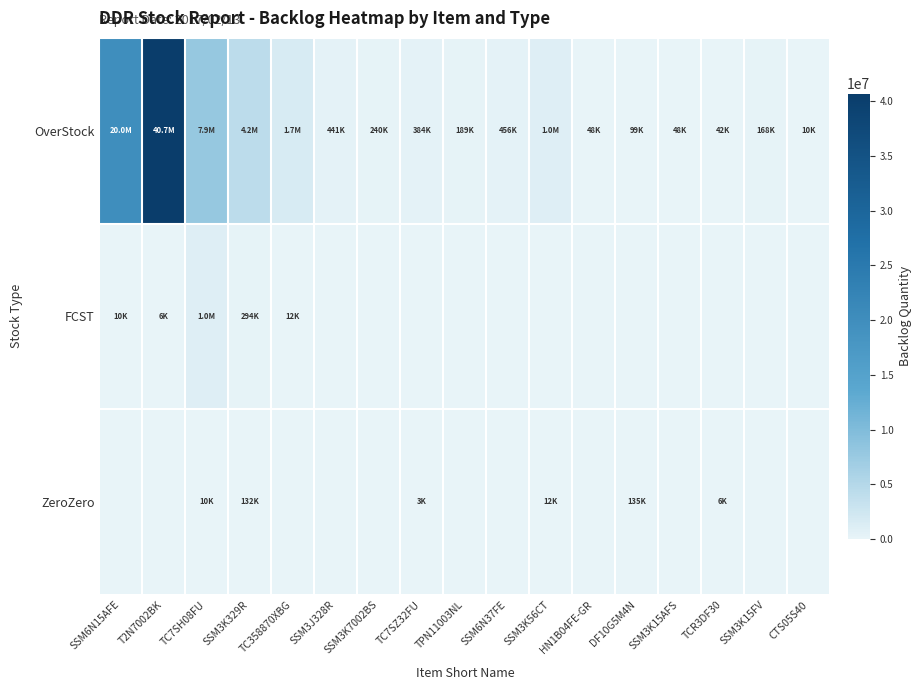

Reading right to left, what are all the values shown in this chart?

OverStock: CTS05S40=10000	SSM3K15FV=168000	TCR3DF30=42000	SSM3K15AFS=48000	DF10G5M4N=99000	HN1B04FE-GR=48000	SSM3K56CT=1040000	SSM6N37FE=456000	TPN11003NL=189000	TC7SZ32FU=384000	SSM3K7002BS=240000	SSM3J328R=441000	TC358870XBG=1720000	SSM3K329R=4197000	TC7SH08FU=7941000	T2N7002BK=40695000	SSM6N15AFE=20000000
FCST: CTS05S40=0	SSM3K15FV=0	TCR3DF30=0	SSM3K15AFS=0	DF10G5M4N=0	HN1B04FE-GR=0	SSM3K56CT=0	SSM6N37FE=0	TPN11003NL=0	TC7SZ32FU=0	SSM3K7002BS=0	SSM3J328R=0	TC358870XBG=12000	SSM3K329R=294000	TC7SH08FU=1040000	T2N7002BK=6000	SSM6N15AFE=10000
ZeroZero: CTS05S40=0	SSM3K15FV=0	TCR3DF30=6000	SSM3K15AFS=0	DF10G5M4N=135000	HN1B04FE-GR=0	SSM3K56CT=12000	SSM6N37FE=0	TPN11003NL=0	TC7SZ32FU=3000	SSM3K7002BS=0	SSM3J328R=0	TC358870XBG=0	SSM3K329R=132000	TC7SH08FU=10000	T2N7002BK=0	SSM6N15AFE=0